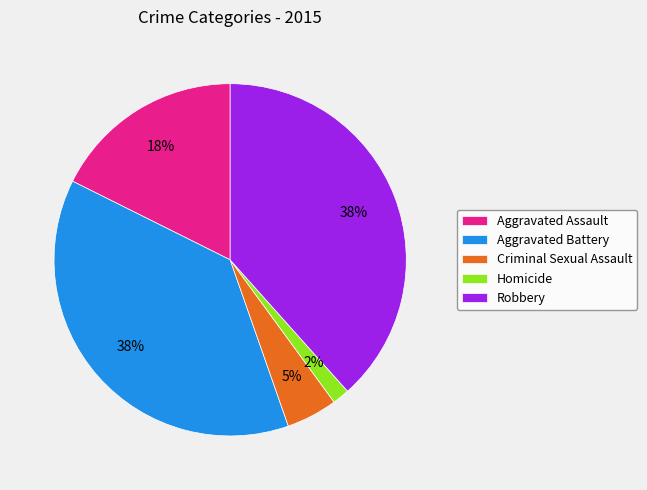

Is Criminal Sexual Assault the majority of the pie?

No